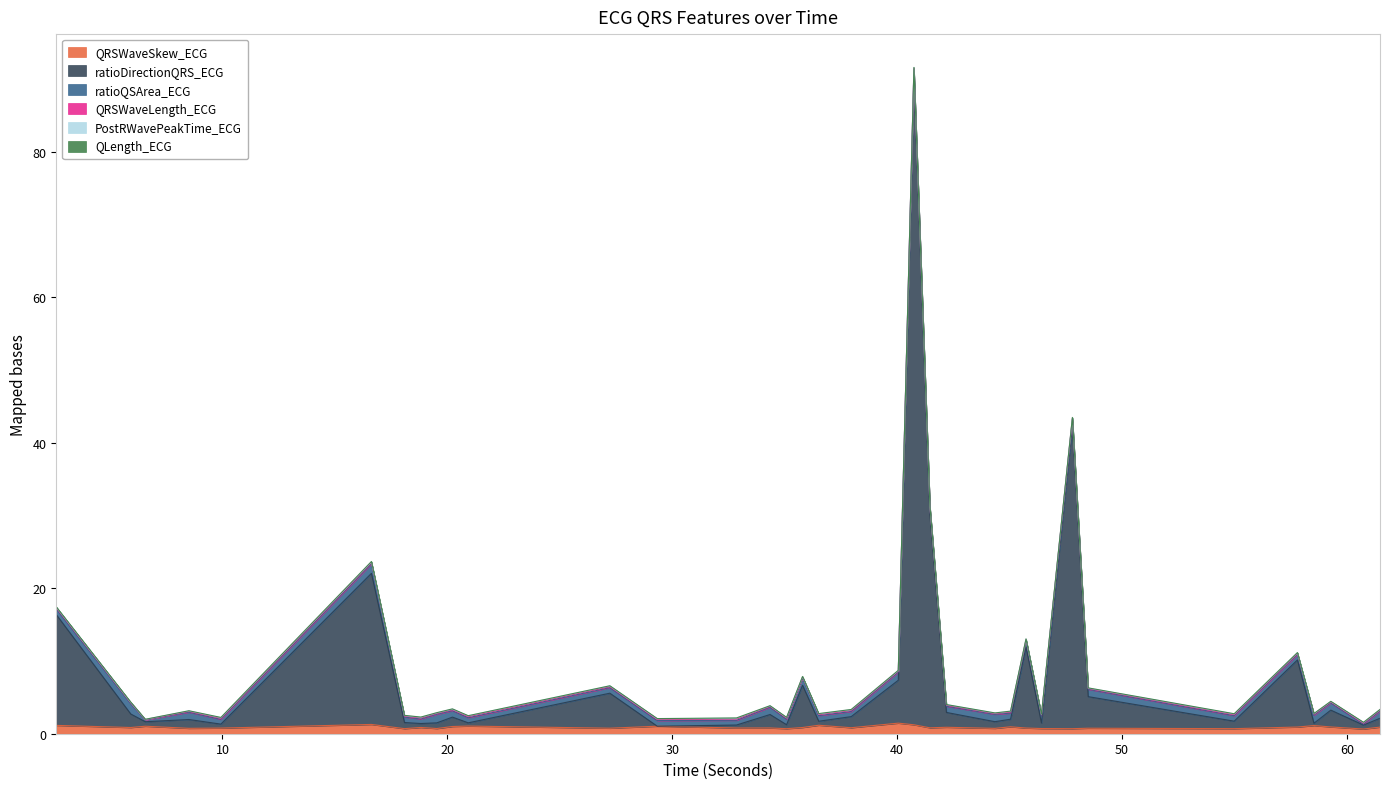

Rank the series by their maximum value, from lowest to highest.

QLength_ECG, PostRWavePeakTime_ECG, QRSWaveLength_ECG, ratioQSArea_ECG, QRSWaveSkew_ECG, ratioDirectionQRS_ECG